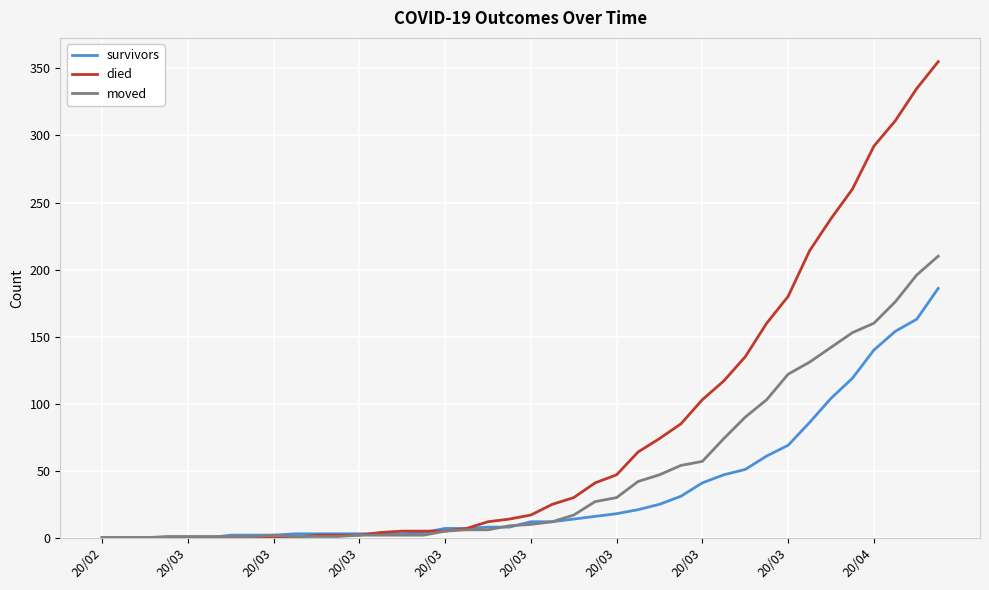

What is the average value of the moved series?

47